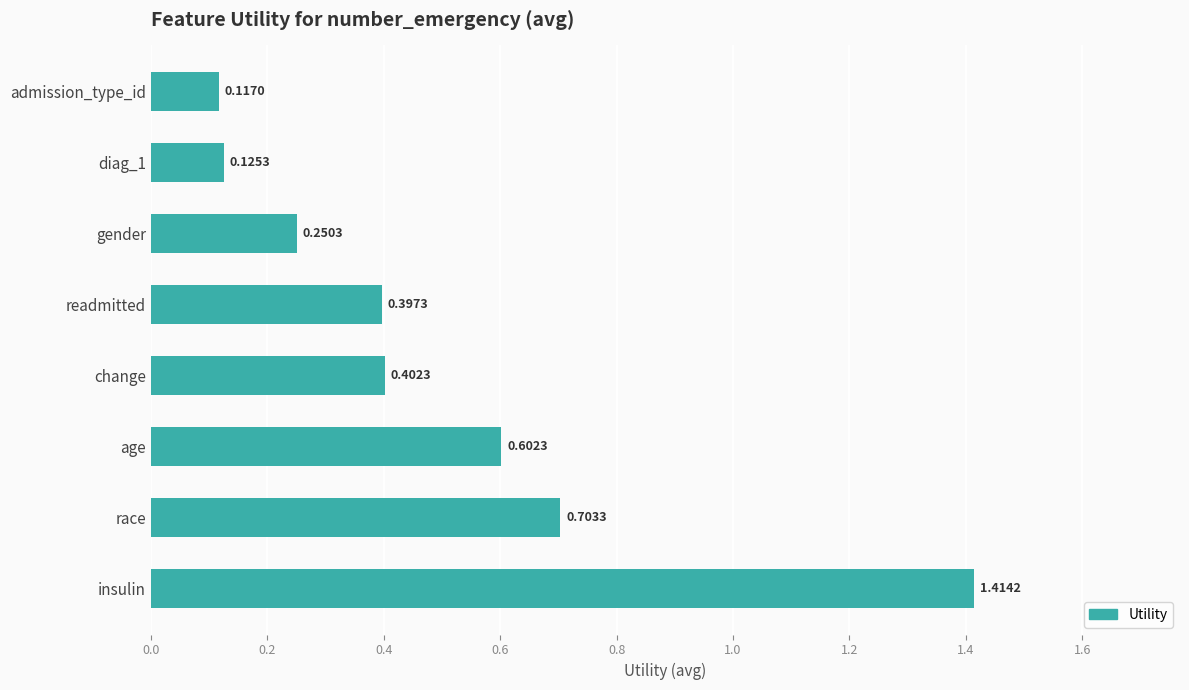

Rank the categories by value from highest to lowest.

insulin, race, age, change, readmitted, gender, diag_1, admission_type_id